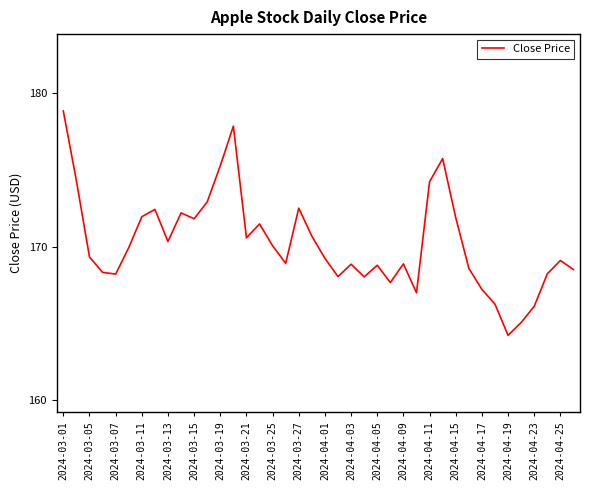

What is the maximum value shown in the chart?

178.8